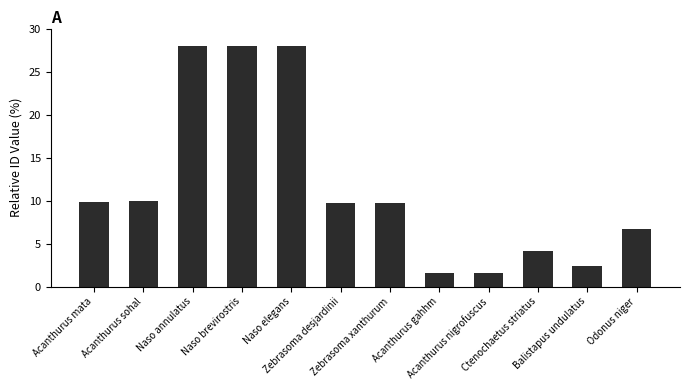

Which has a higher value, Balistapus undulatus or Ctenochaetus striatus?

Ctenochaetus striatus